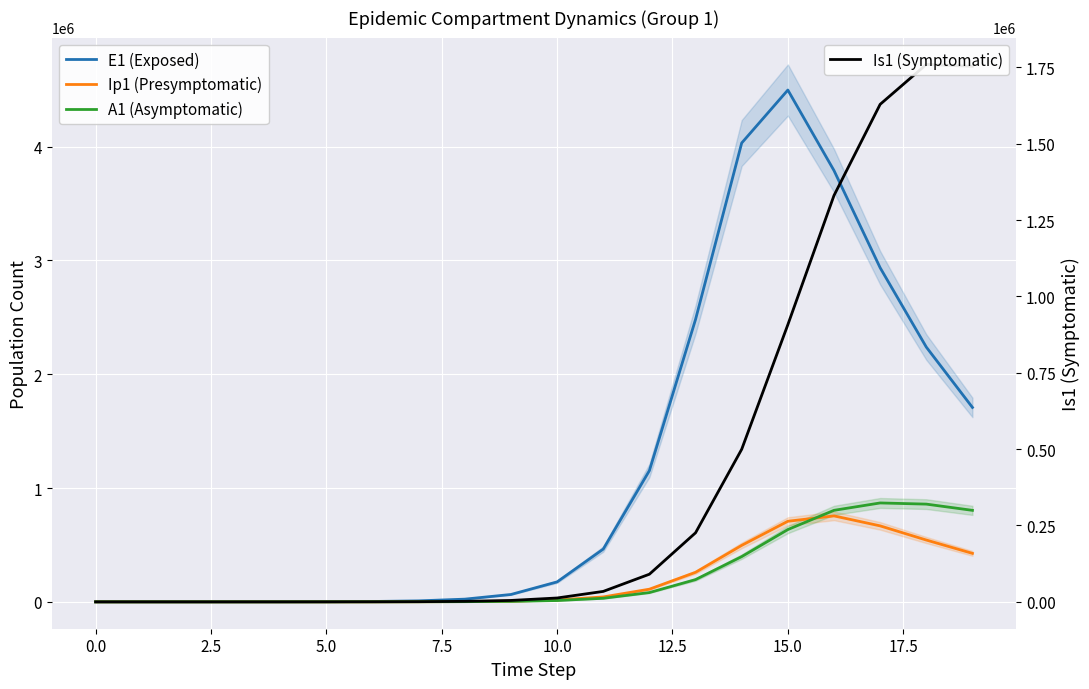

Which series has the largest range (max minus min)?

E1 (Exposed)